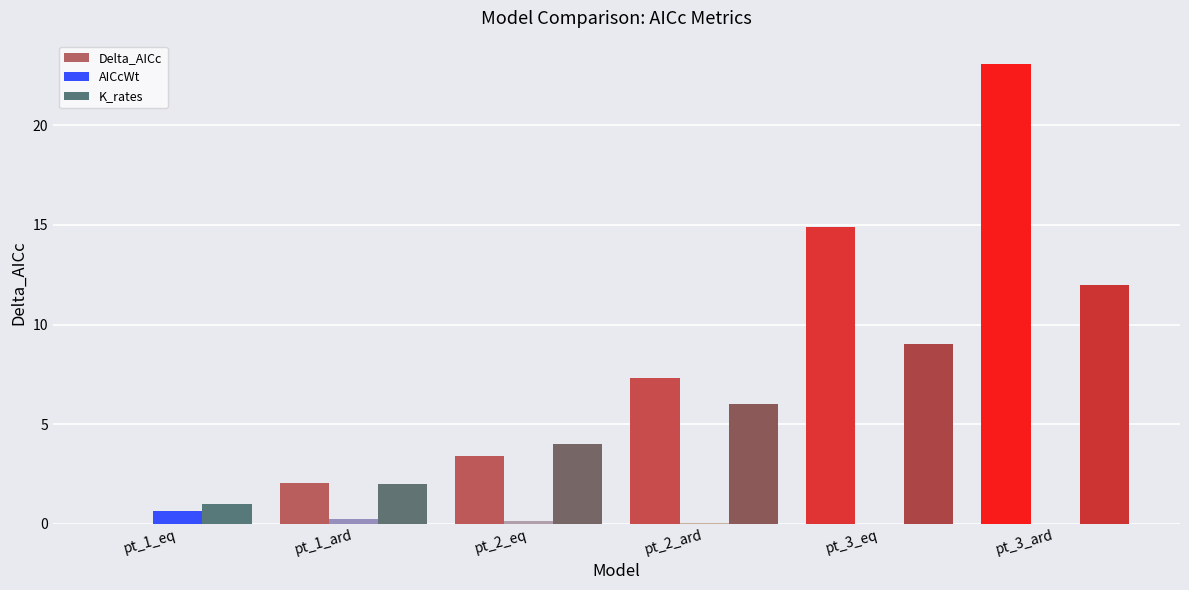

Is the value of K_rates at pt_3_eq greater than the value of Delta_AICc at pt_3_ard?

No